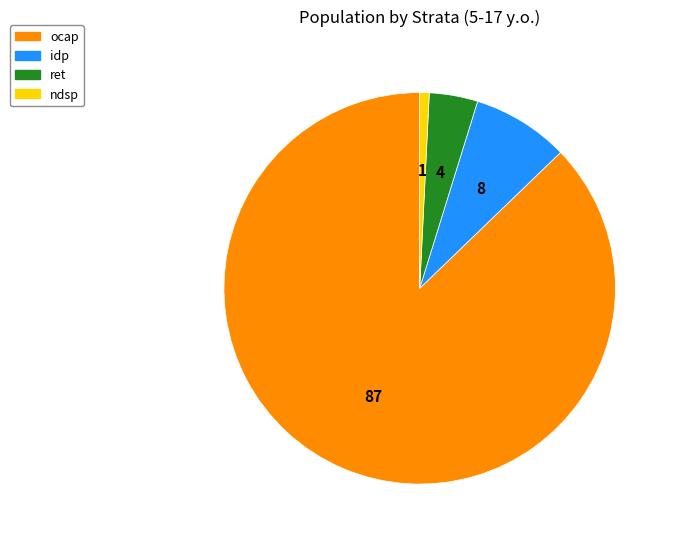

Count the number of slices in the pie.

4